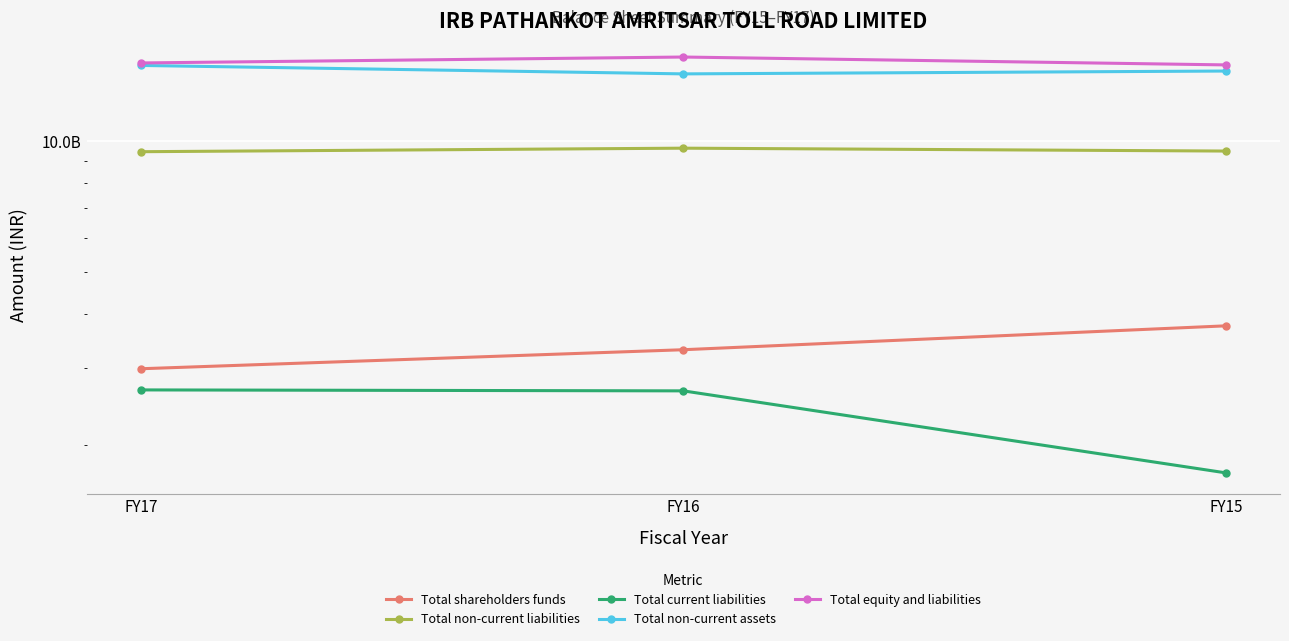

The Total non-current liabilities series shows 9485670000 at FY15. True or false?

True